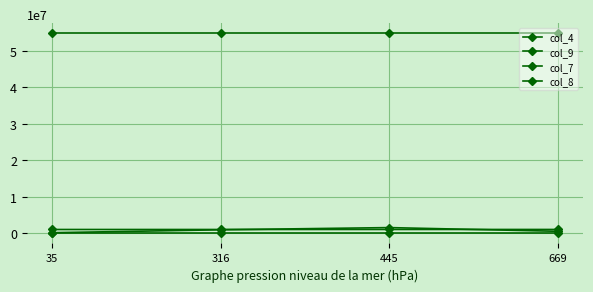

What is the highest value of the col_7 series?

54771270